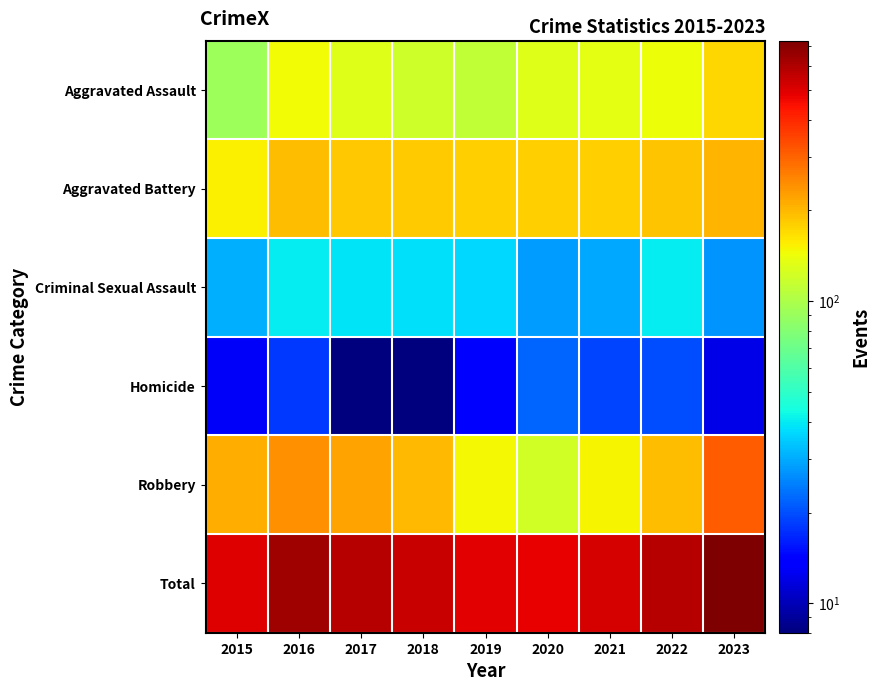

Reading right to left, list all the values displayed in this chart.

Aggravated Assault: 2023=174	2022=144	2021=136	2020=131	2019=112	2018=119	2017=130	2016=146	2015=92
Aggravated Battery: 2023=204	2022=188	2021=180	2020=178	2019=180	2018=182	2017=187	2016=195	2015=153
Criminal Sexual Assault: 2023=27	2022=40	2021=30	2020=28	2019=37	2018=38	2017=39	2016=40	2015=31
Homicide: 2023=12	2022=20	2021=19	2020=22	2019=14	2018=8	2017=8	2016=18	2015=13
Robbery: 2023=312	2022=195	2021=150	2020=122	2019=149	2018=200	2017=221	2016=241	2015=209
Total: 2023=729	2022=587	2021=515	2020=481	2019=492	2018=547	2017=585	2016=640	2015=498